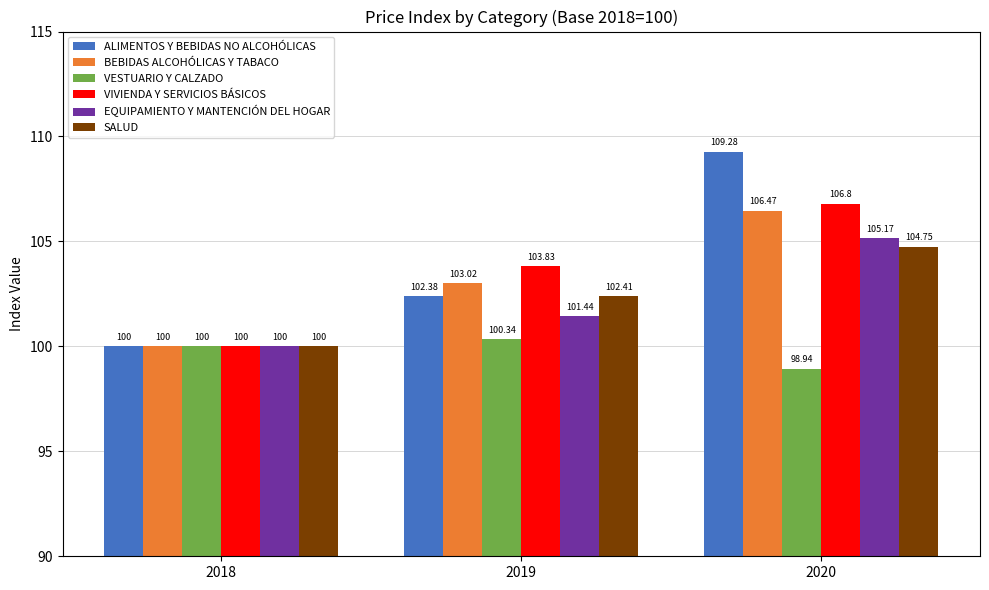

What is the total value across all series at 2020?

631.4